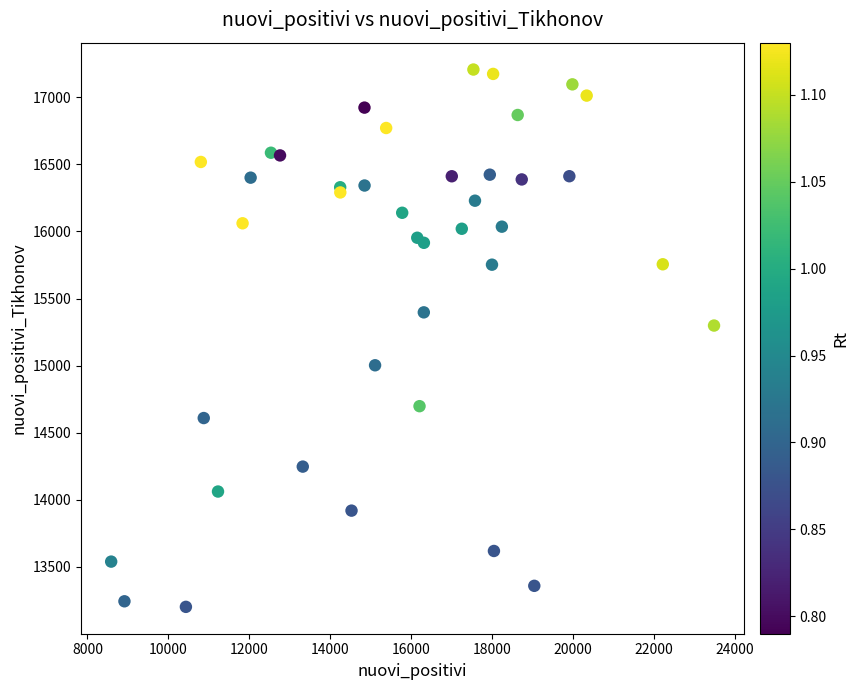

What Y value in the scatter plot is closest to 15204?

15298.9